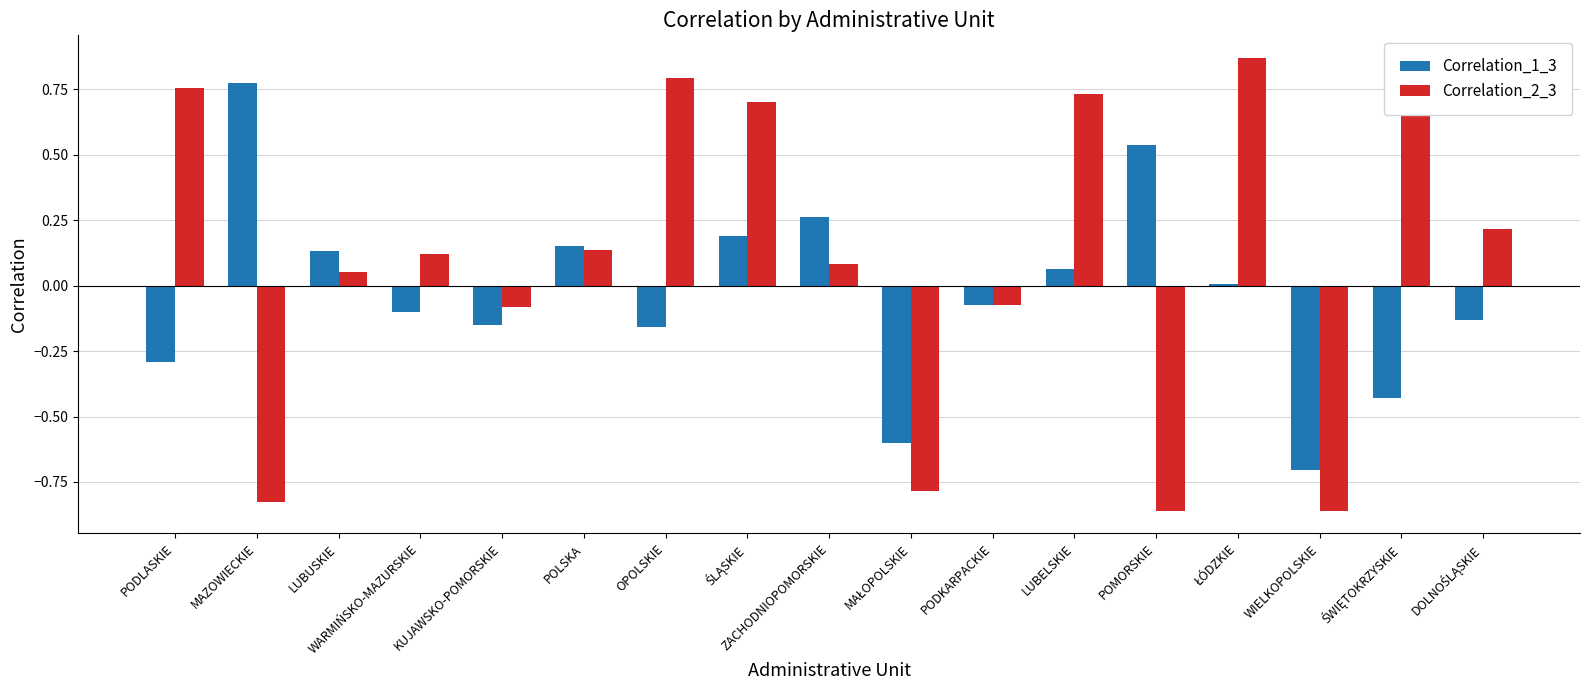

How many data points does each series have?

17